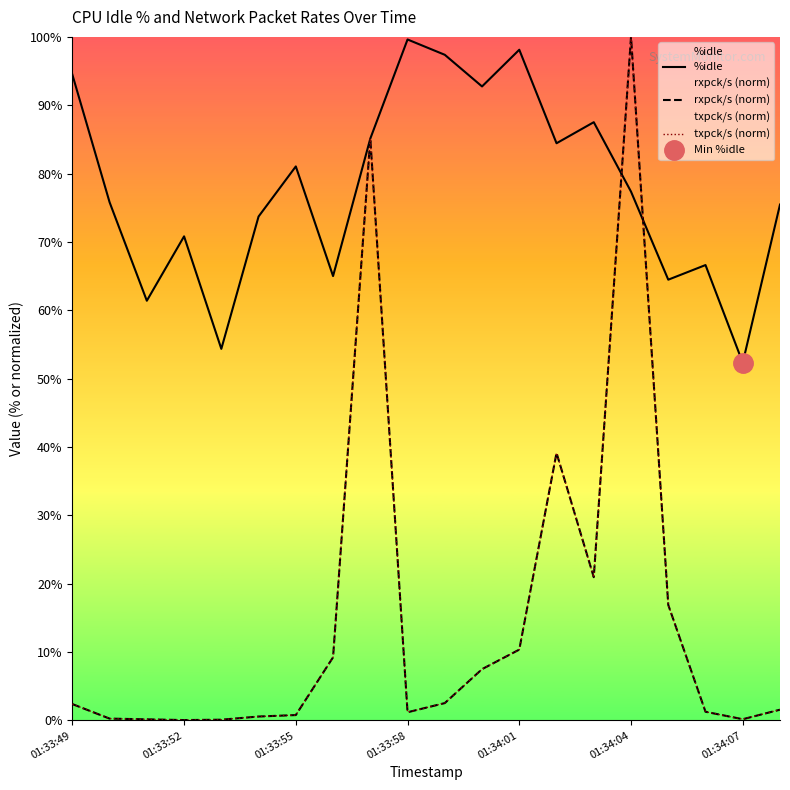

What value does the %idle series have at 8?

85.1